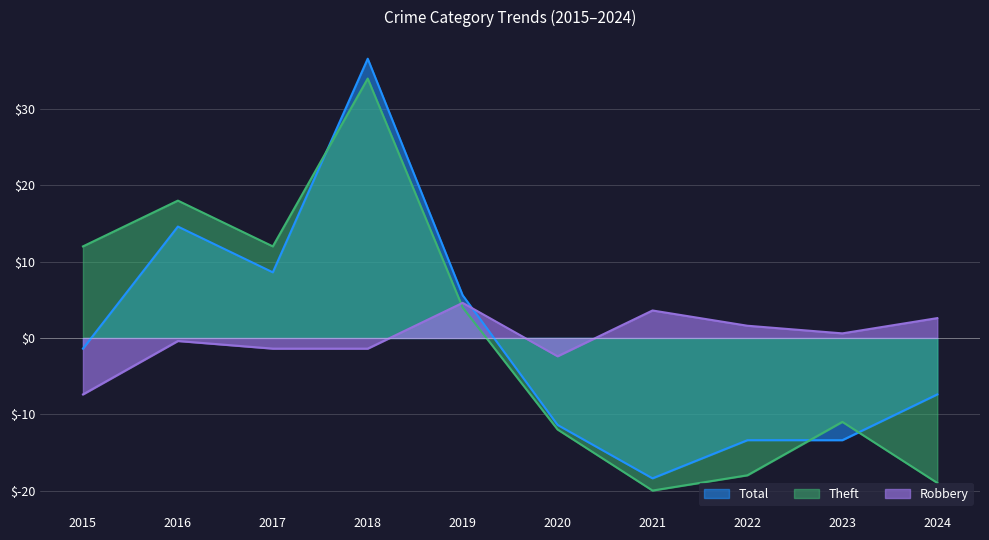

Does the chart display data point markers on the line(s)?

No